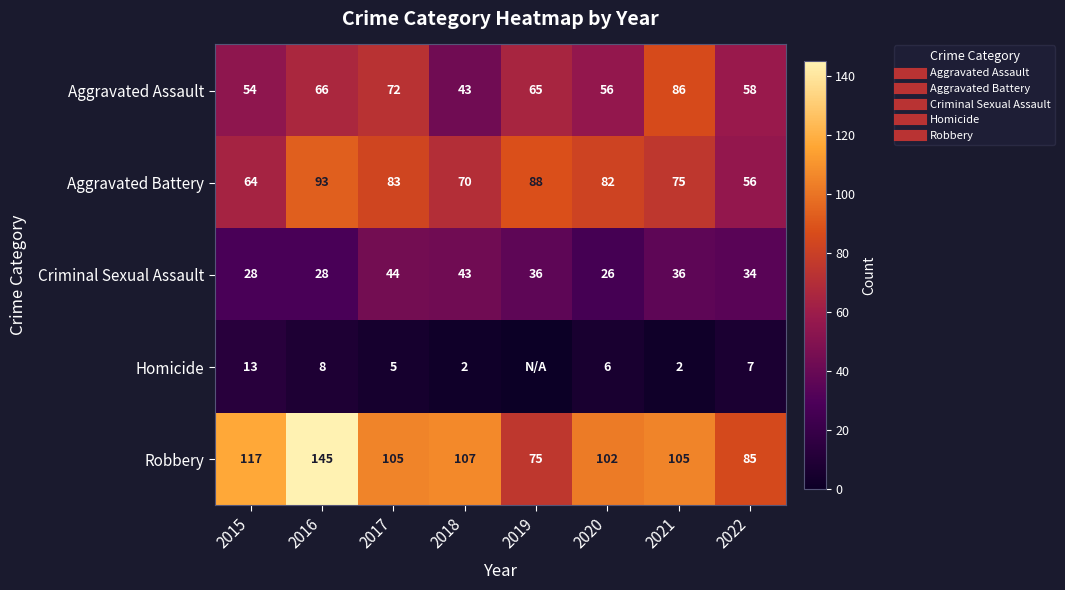

What is the greatest value displayed?

145